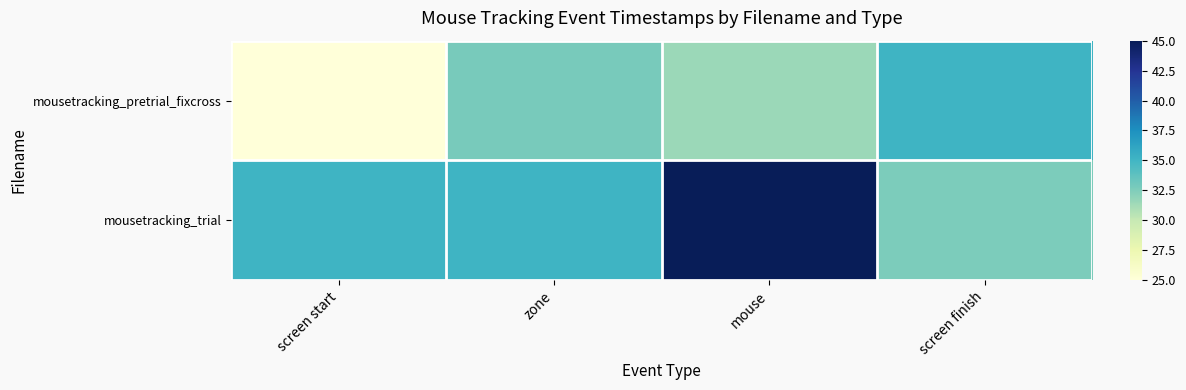

Which series has the largest total across all categories?

mousetracking_trial